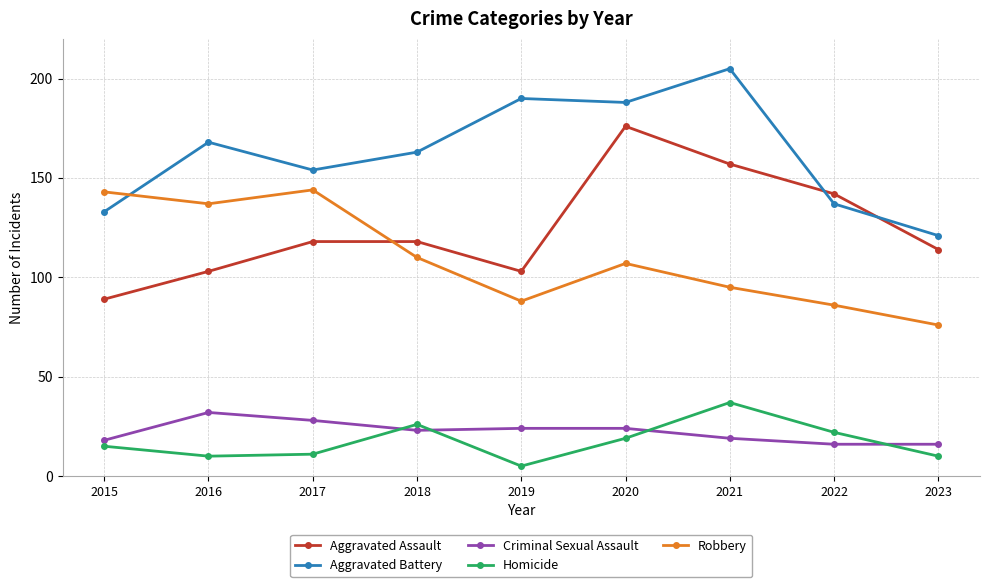

Which series has the widest spread of values?

Aggravated Assault